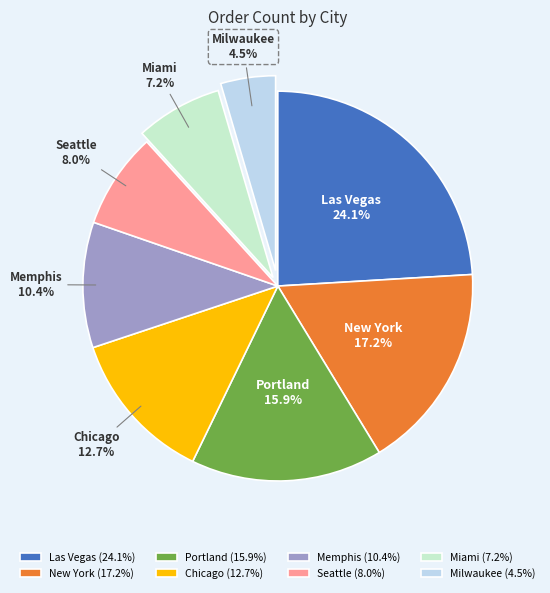

The Las Vegas slice represents 16% of the pie. True or false?

False